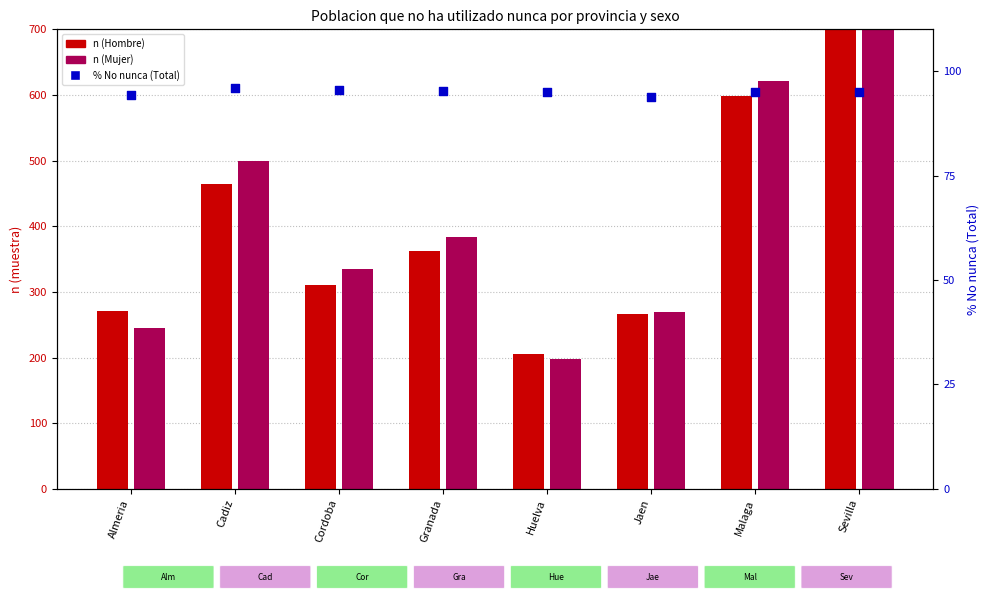

At how many categories does at least one series exceed 648?

1